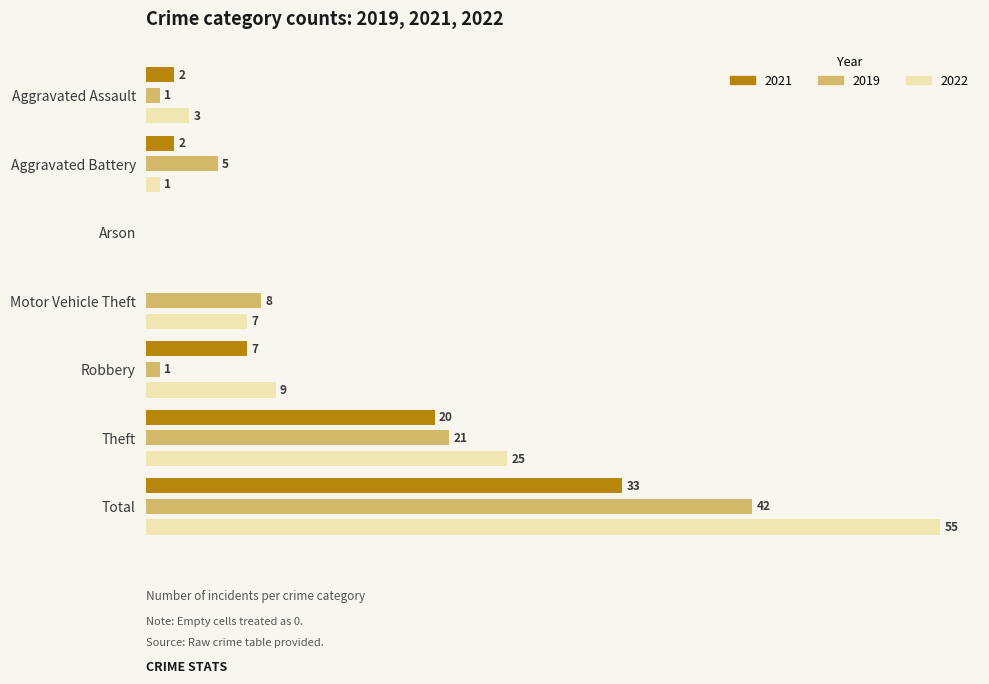

Which category has the highest value in the 2021 series?

Total